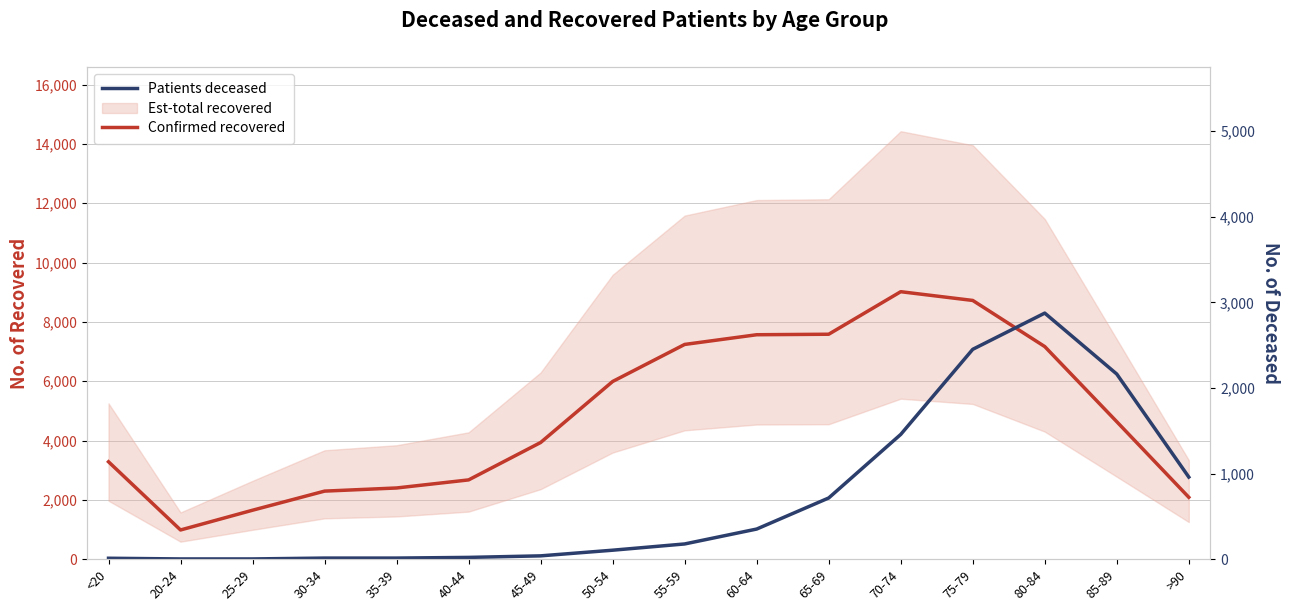

What is the difference between the maximum and second lowest values in the Confirmed recovered series?

7367